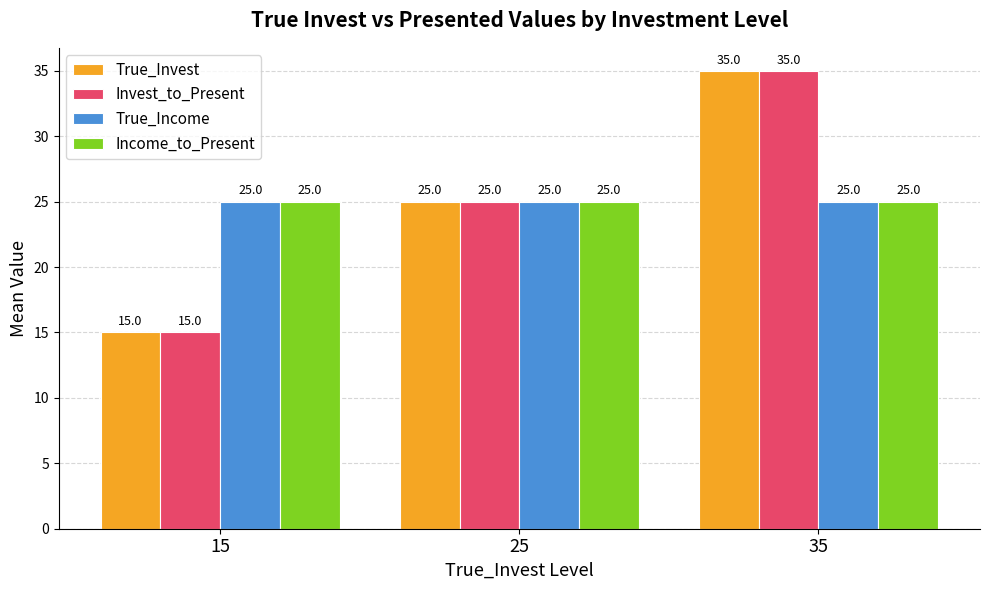

Reading left to right, extract all data points from this chart.

True_Invest: 15=15	25=25	35=35
Invest_to_Present: 15=15	25=25	35=35
True_Income: 15=25	25=25	35=25
Income_to_Present: 15=25	25=25	35=25